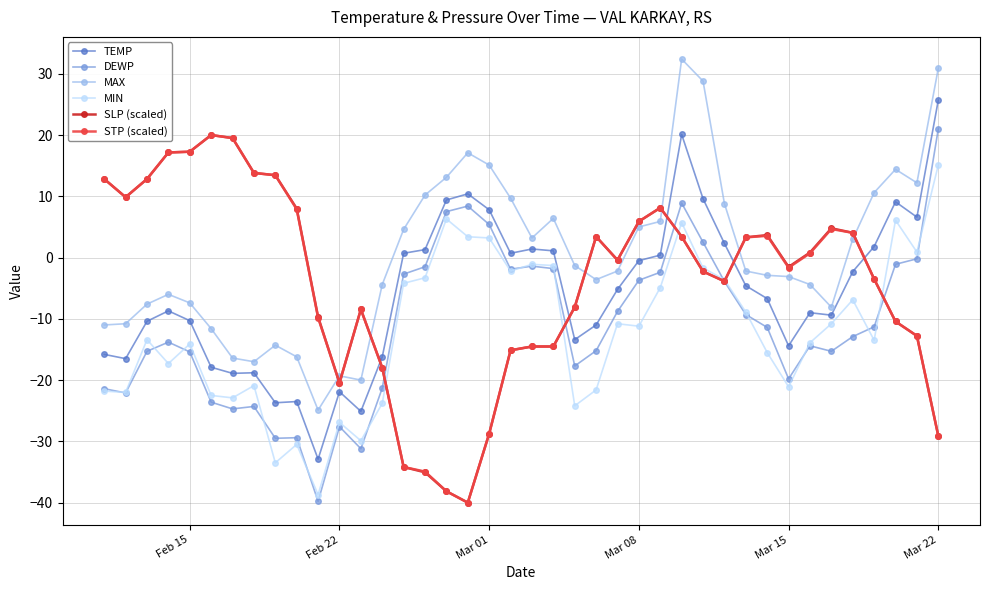

What is the value of the SLP (scaled) point at the 36th from the left?

4.0